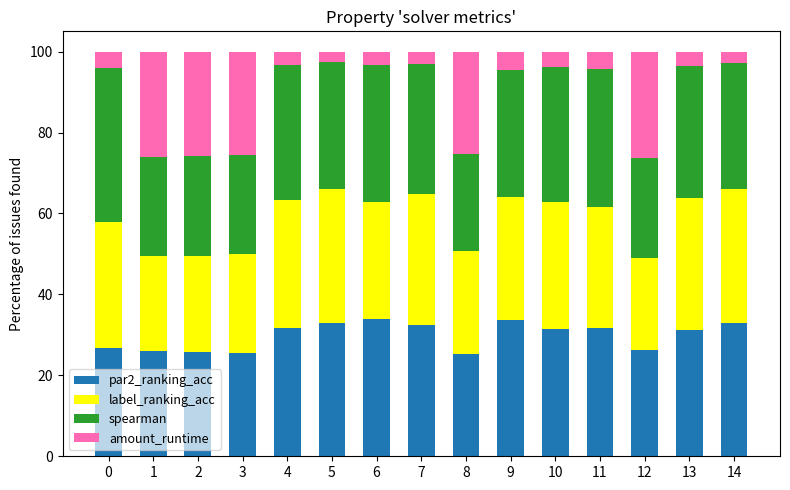

What is the total value across all series at 4?

100.0